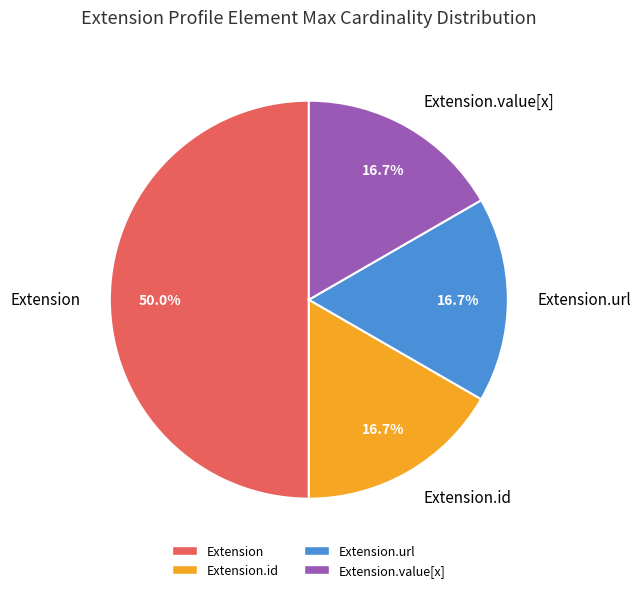

Approximately how many times larger is the value at Extension compared to Extension.value[x]?

3.0